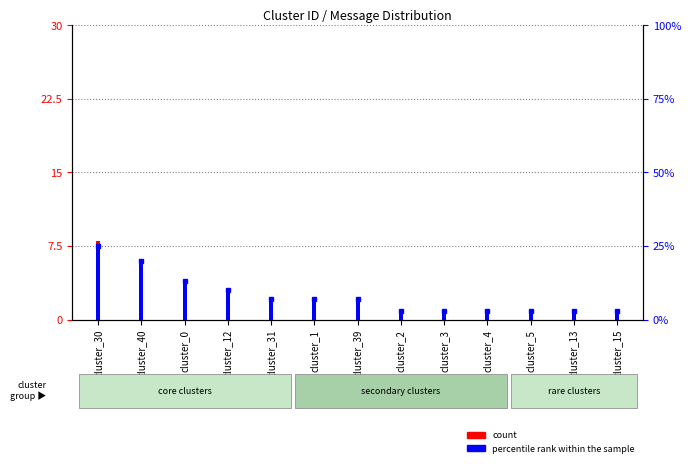

What is the sum of the count values at cluster_1 and cluster_39?

4